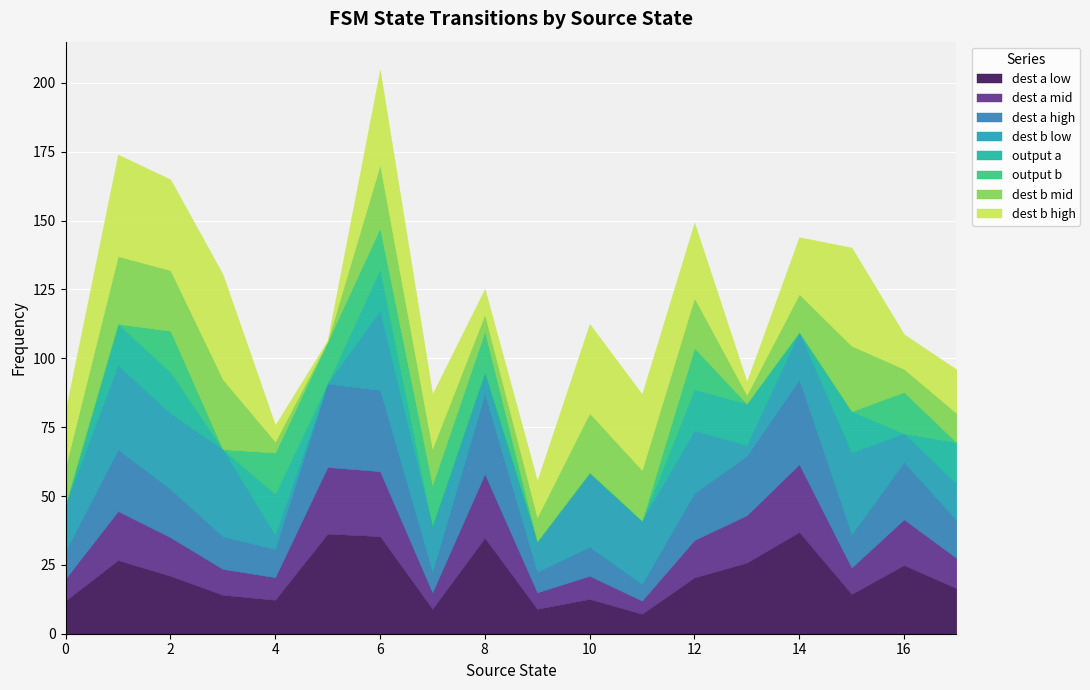

What is the highest value of the dest a low series?

36.9